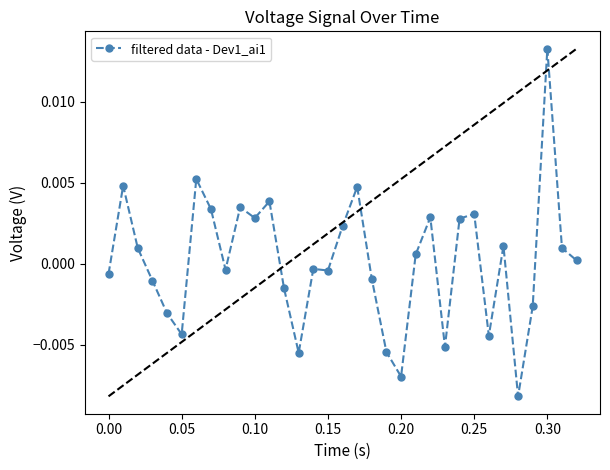

True or false: the data has more than 0 interior local peaks.

True